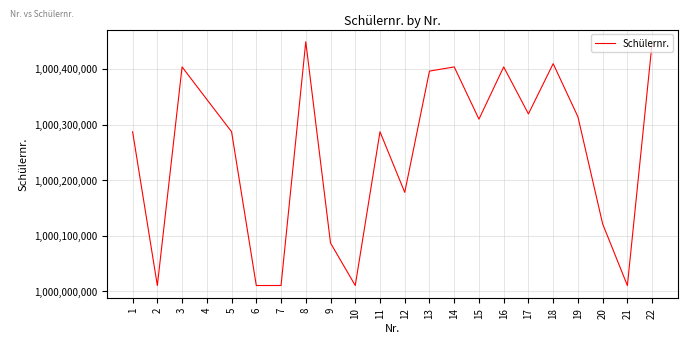

Is it true that the value at 20 is 593119532?

False